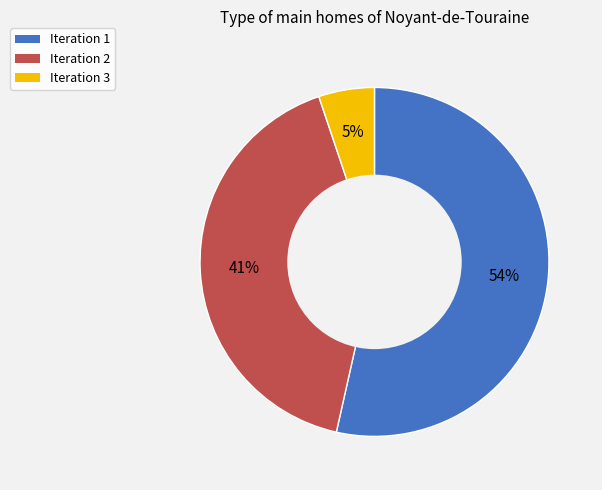

What percentage is the Iteration 3 slice, to the nearest percent?

5%